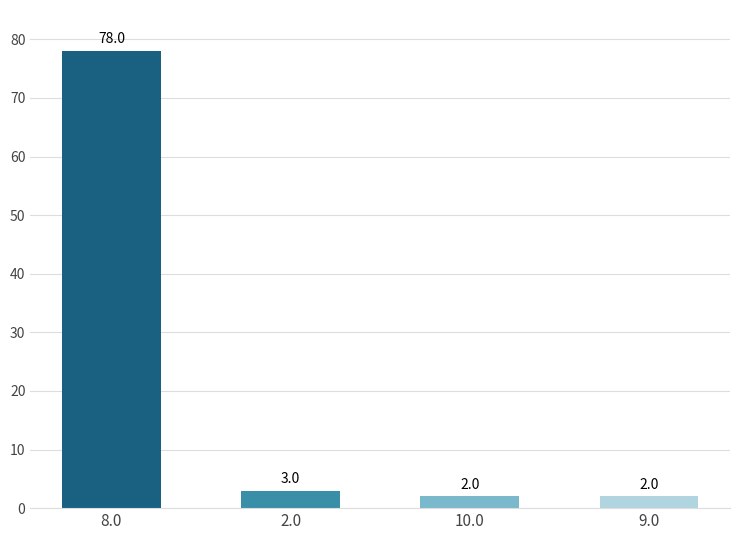

Reading right to left, extract all data points from this chart.

9.0=2	10.0=2	2.0=3	8.0=78